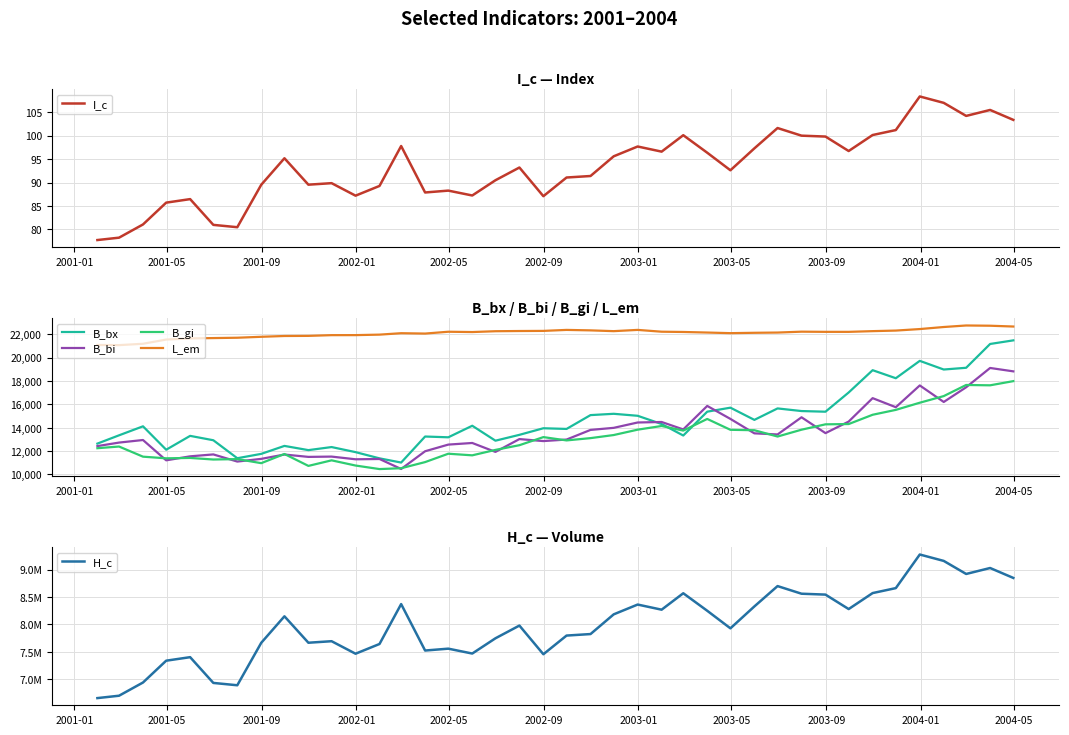

True or false: L_em and B_gi intersect in this chart.

False